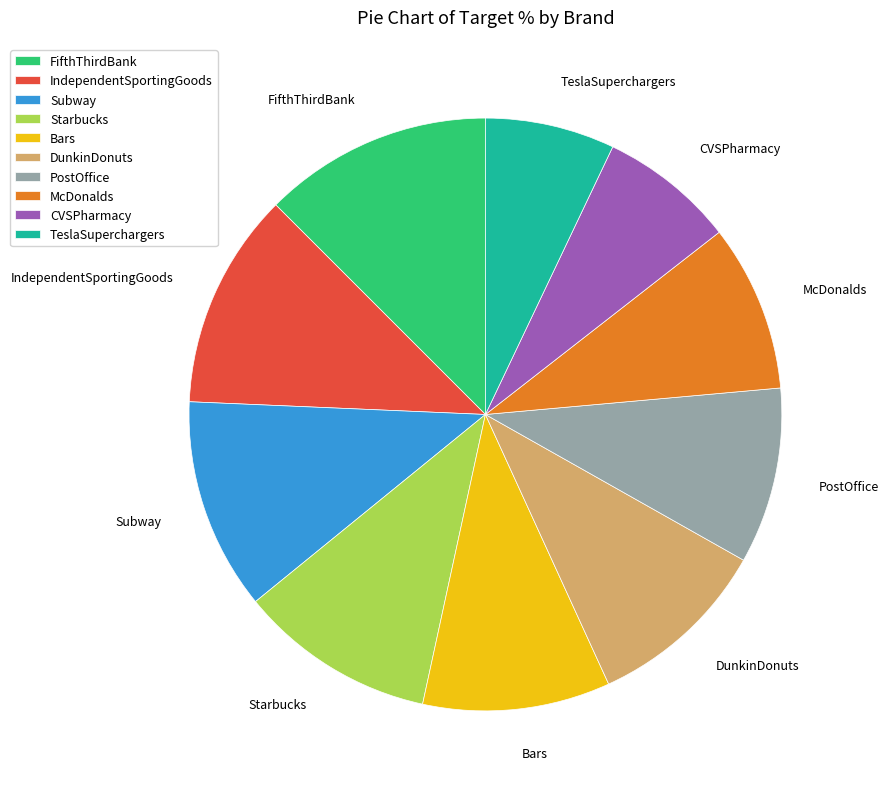

Which category has the biggest portion of the pie?

FifthThirdBank